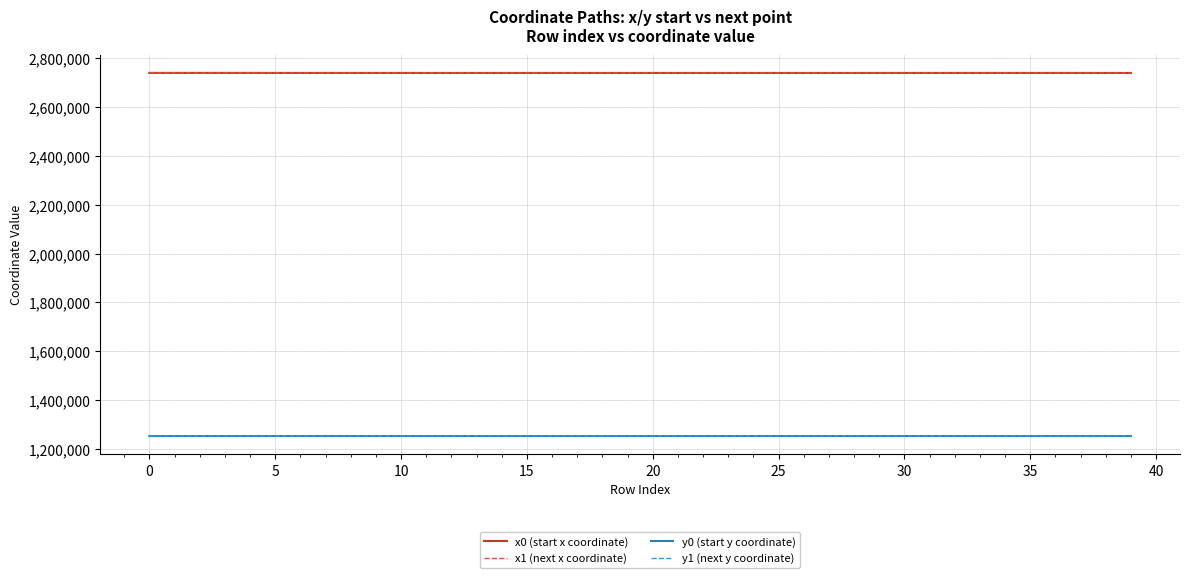

True or false: y0 (start y coordinate) and x1 (next x coordinate) intersect in this chart.

False